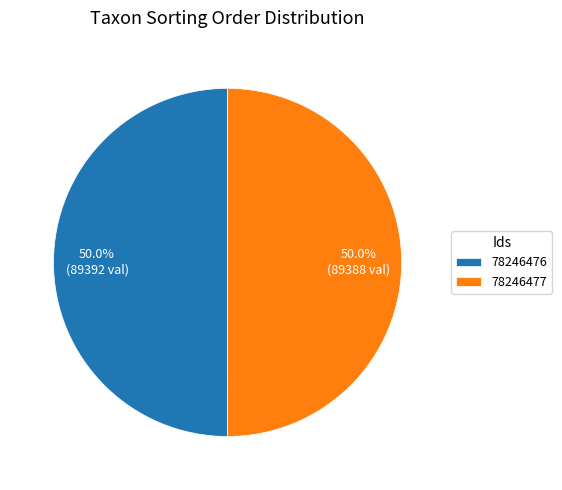

What portion of the pie excludes 78246477?

50.0%